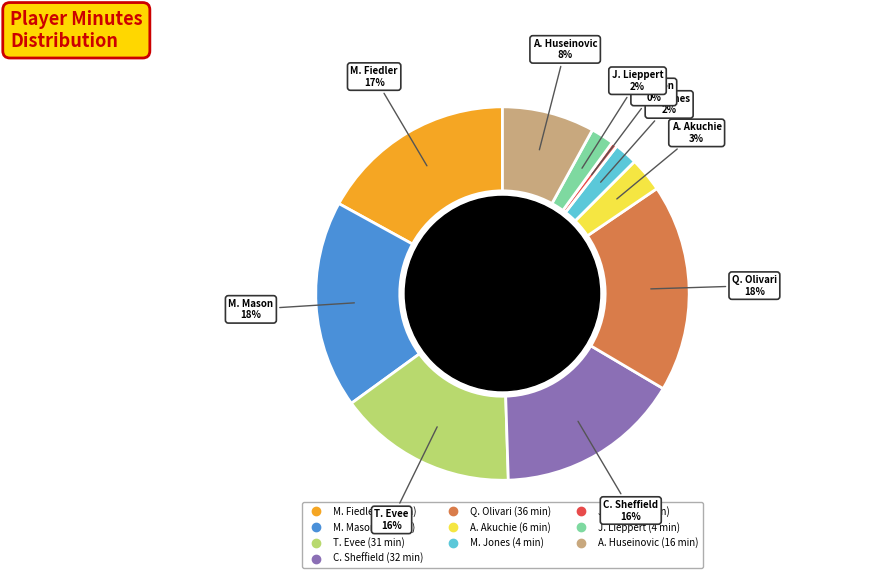

Is there a majority slice in this chart?

No